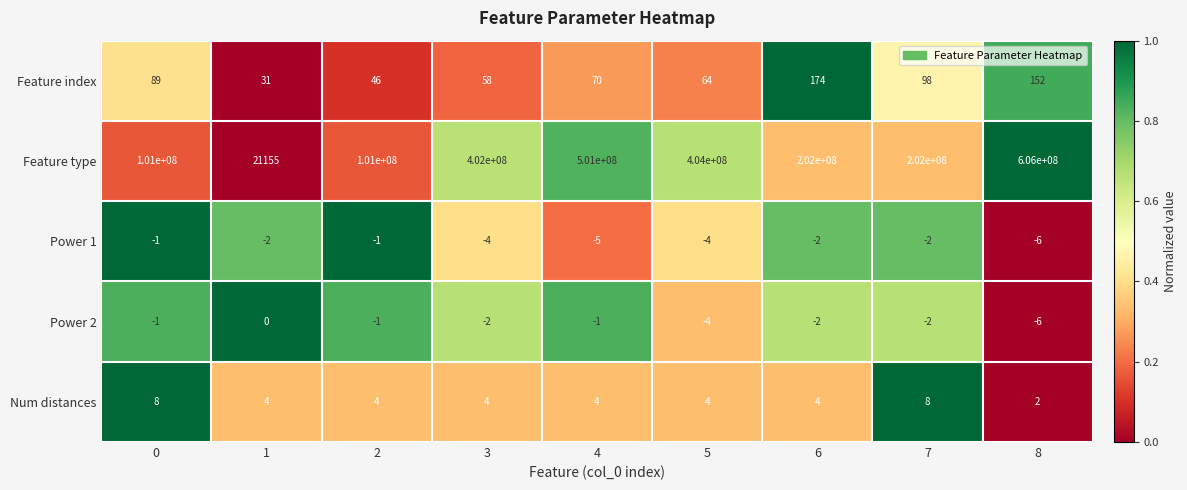

What is the difference between the highest and lowest values at 8?

606000006